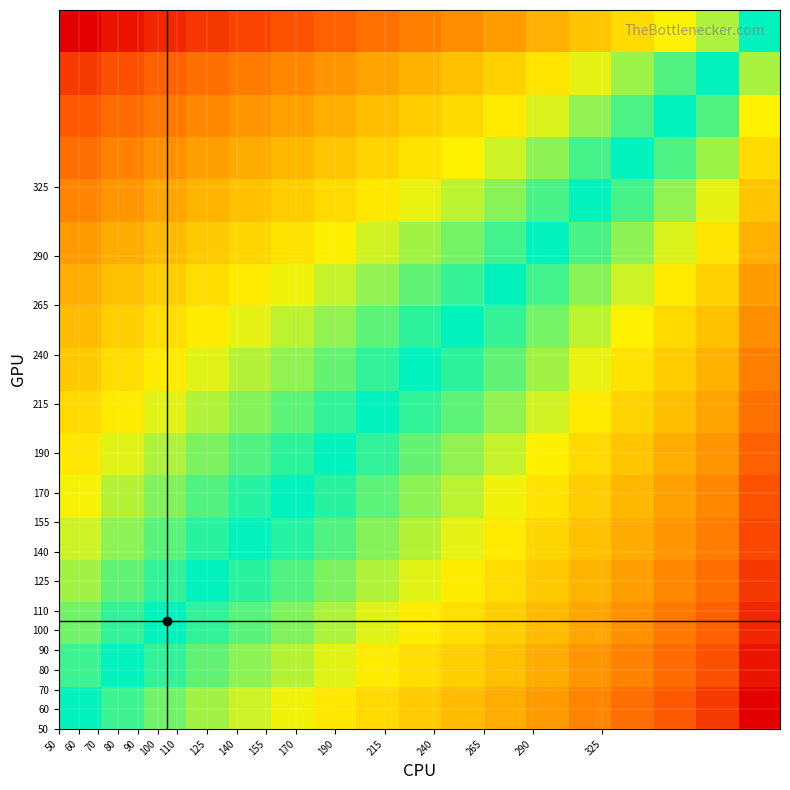

At how many categories does at least one series exceed -6?

17